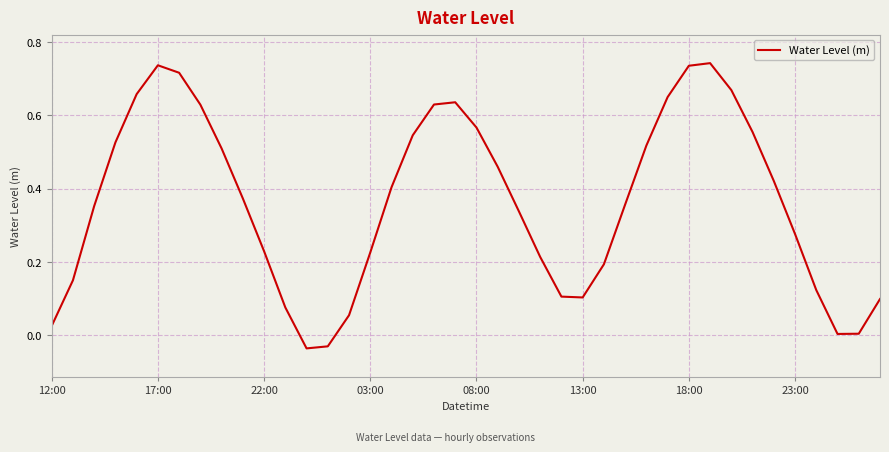

Where is the first local maximum?

17:00